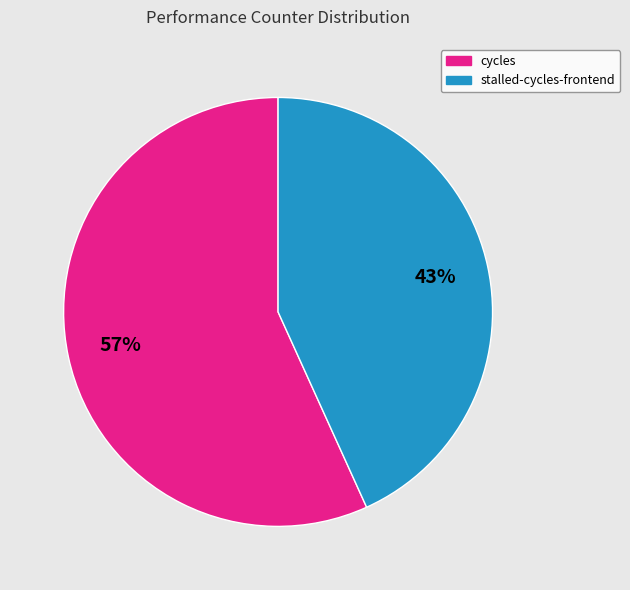

Is there any slice that represents more than half of the pie?

Yes